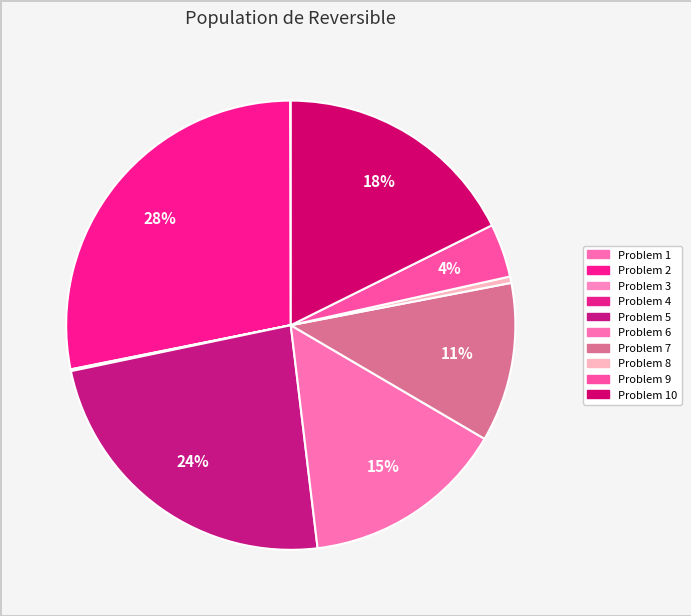

To the nearest percent, what portion does Problem 9 represent?

4%